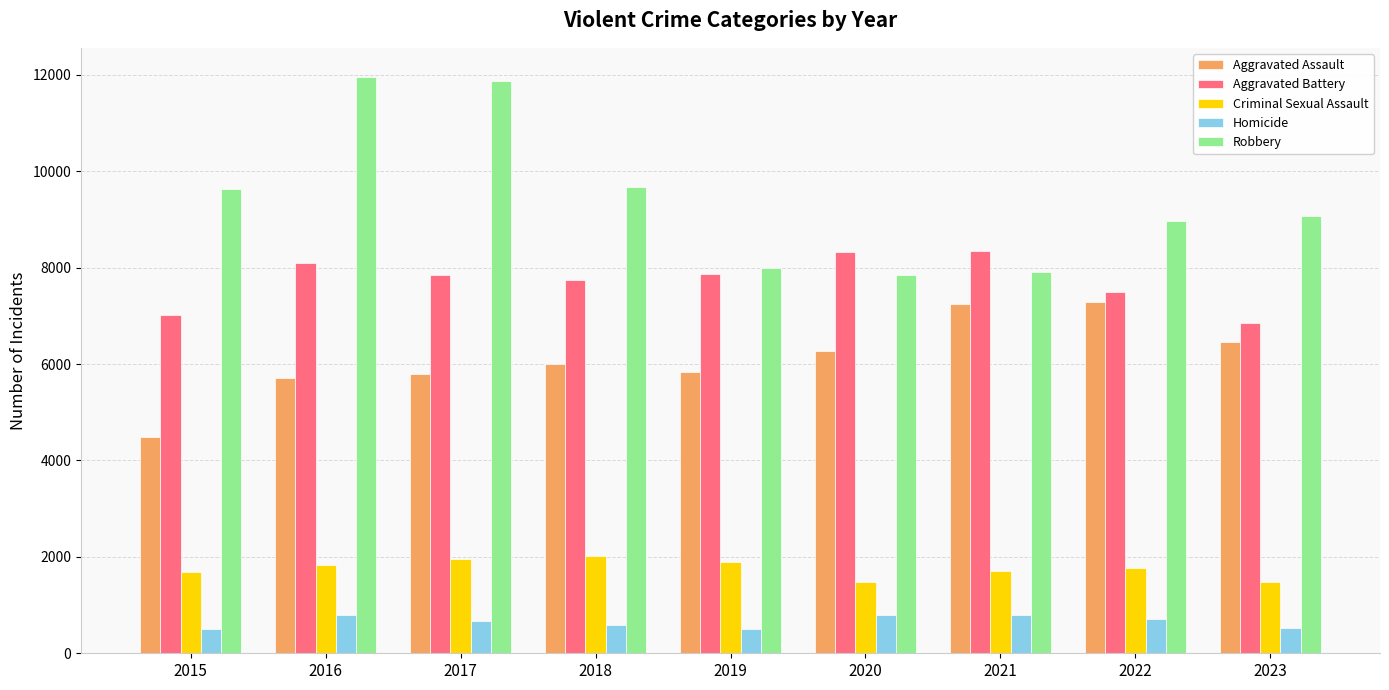

What is the minimum value shown in the chart?

496